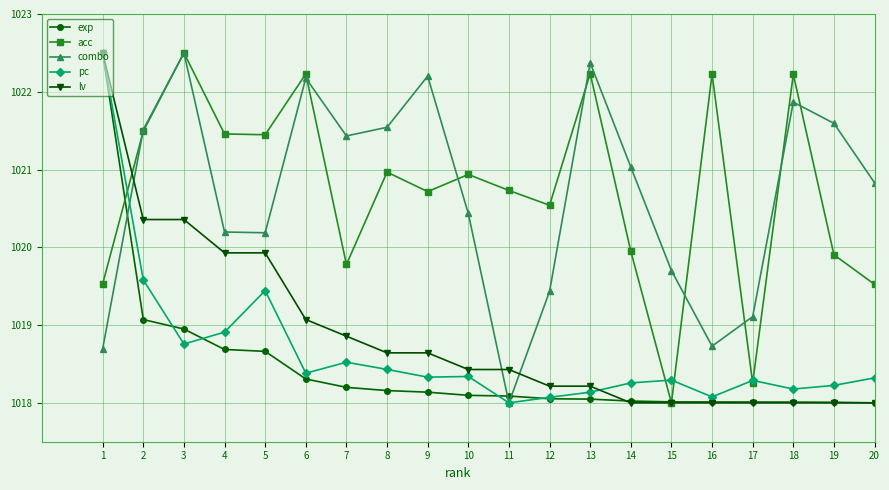

What is the lowest value of the combo series?

1018.0